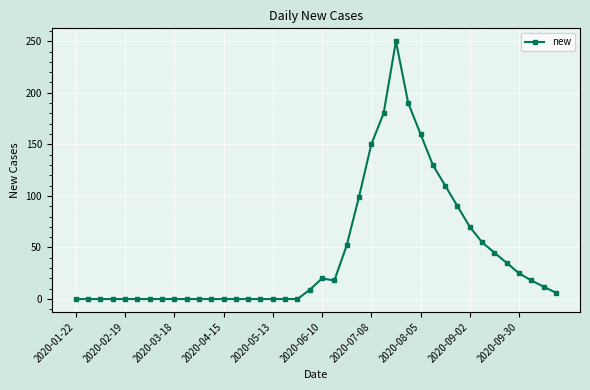

True or false: there are more than 0 points higher than both neighbors.

True